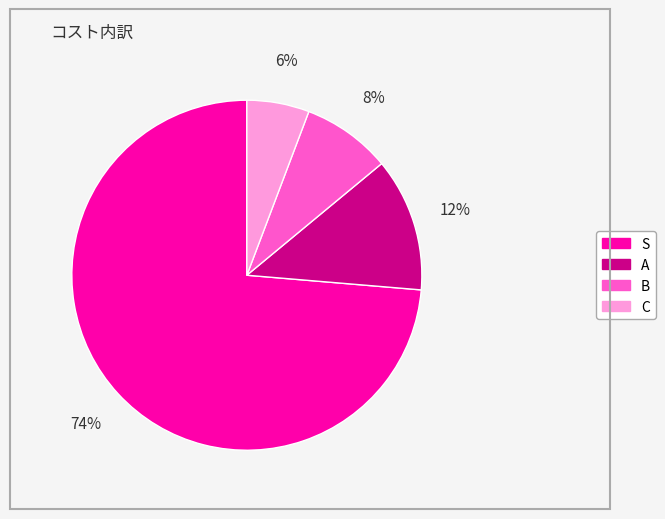

Approximately how many times larger is the value at B compared to A?

0.7